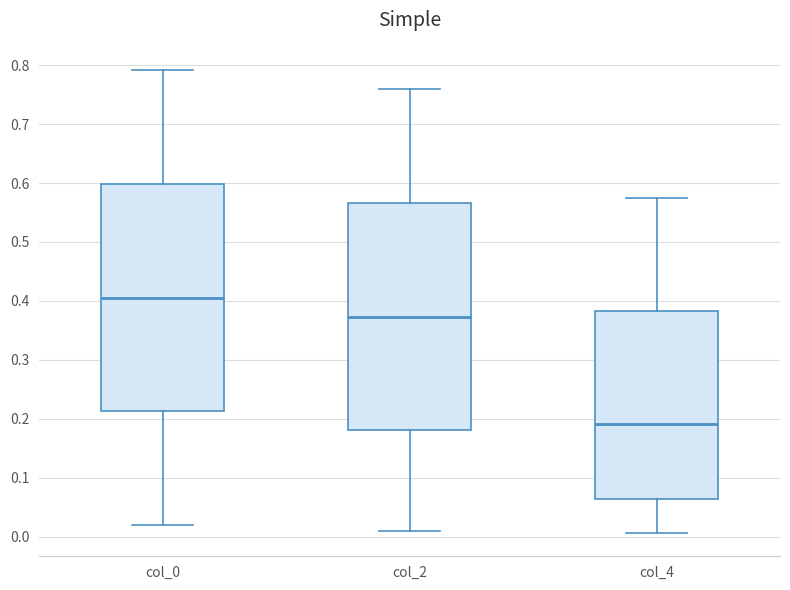

Reading left to right, transcribe this box plot: for each box, give where its median line is, the range the box spans, and where its two whiskers end, as read against the y-axis. The values are not printed on the chart, so give them approximately, as read against the axis.

col_0: median 0.41, box 0.21 to 0.60, whiskers 0.02 to 0.79
col_2: median 0.37, box 0.18 to 0.57, whiskers 0.01 to 0.76
col_4: median 0.19, box 0.07 to 0.38, whiskers 0.01 to 0.58